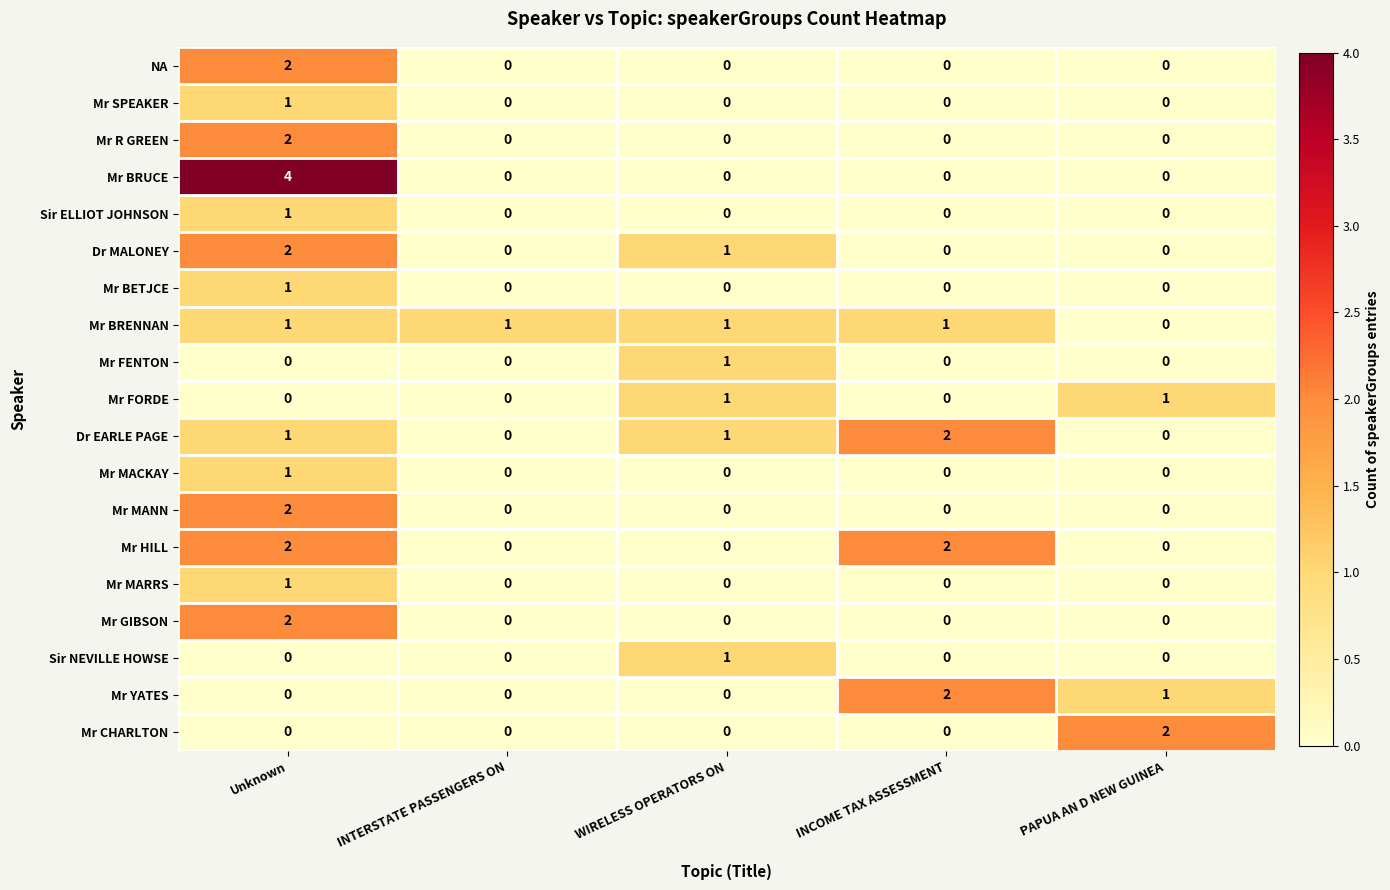

How many Mr YATES values are between 0 and 1?

4